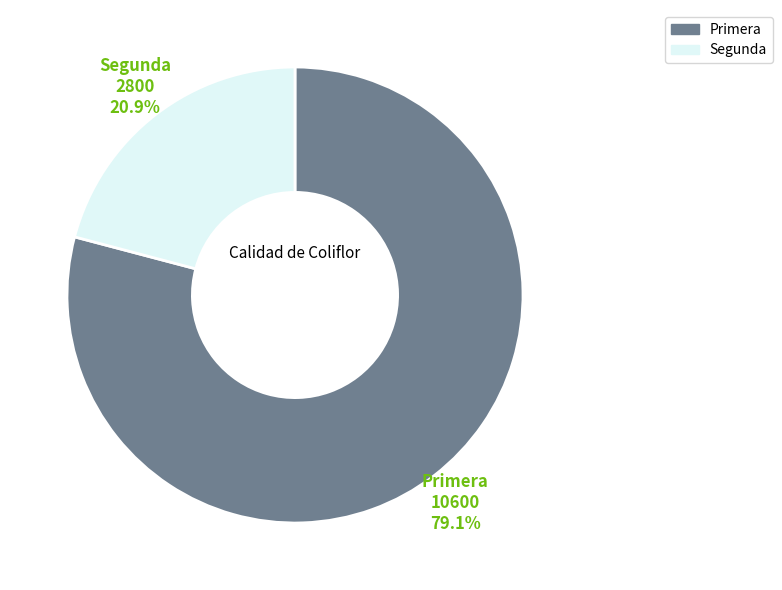

To the nearest percent, what is the combined percentage of Segunda and Primera?

100%